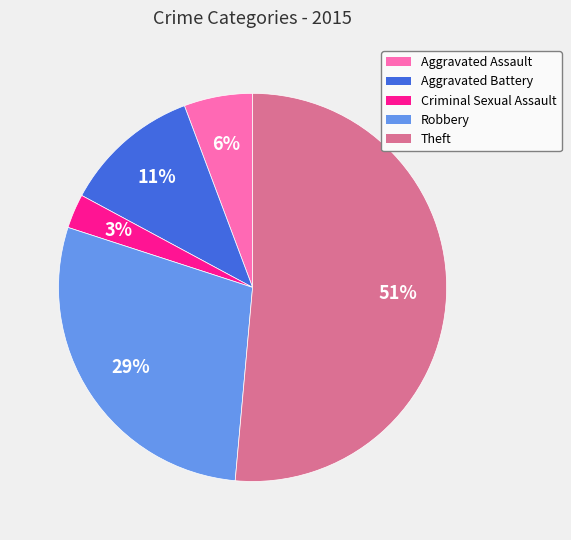

Combined, do Theft and Robbery account for over 50%?

Yes